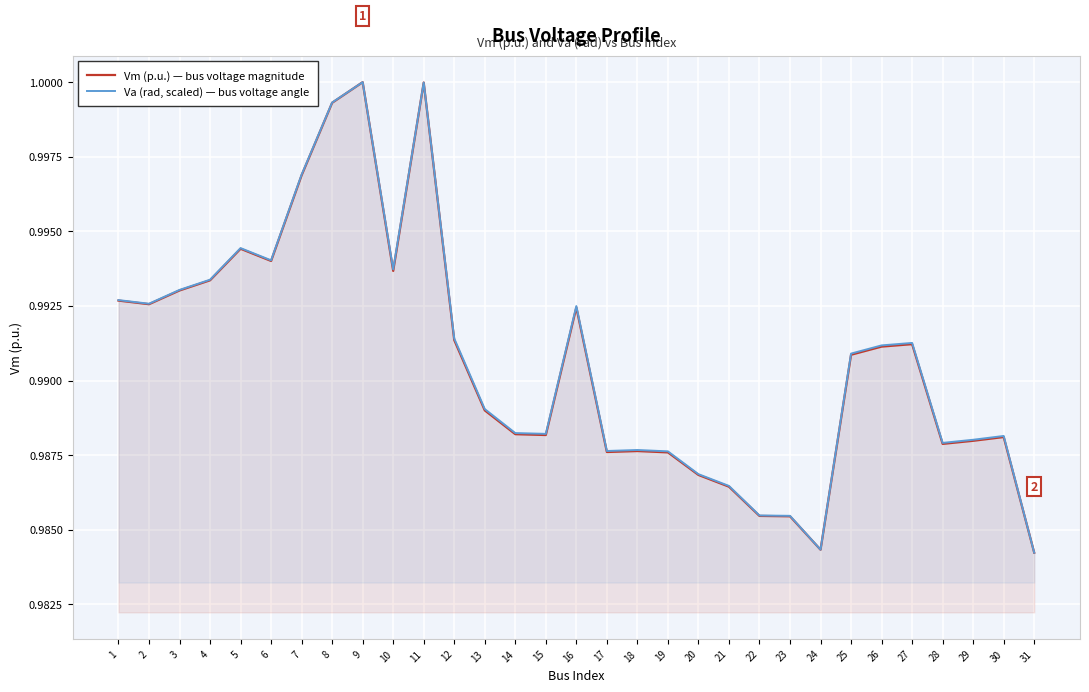

True or false: Vm (p.u.) and Va (rad, scaled) intersect in this chart.

False